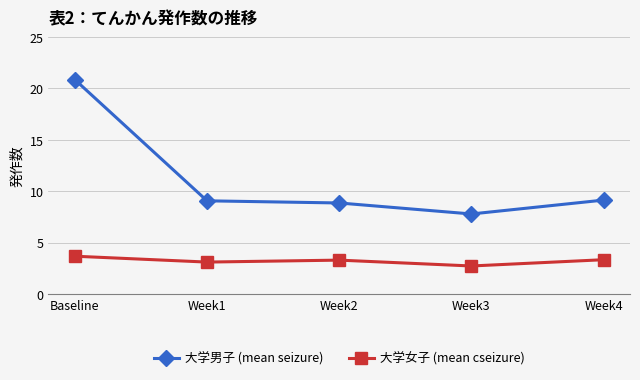

Is the value of 大学男子 (mean seizure) at Week4 greater than the value of 大学女子 (mean cseizure) at Week3?

Yes